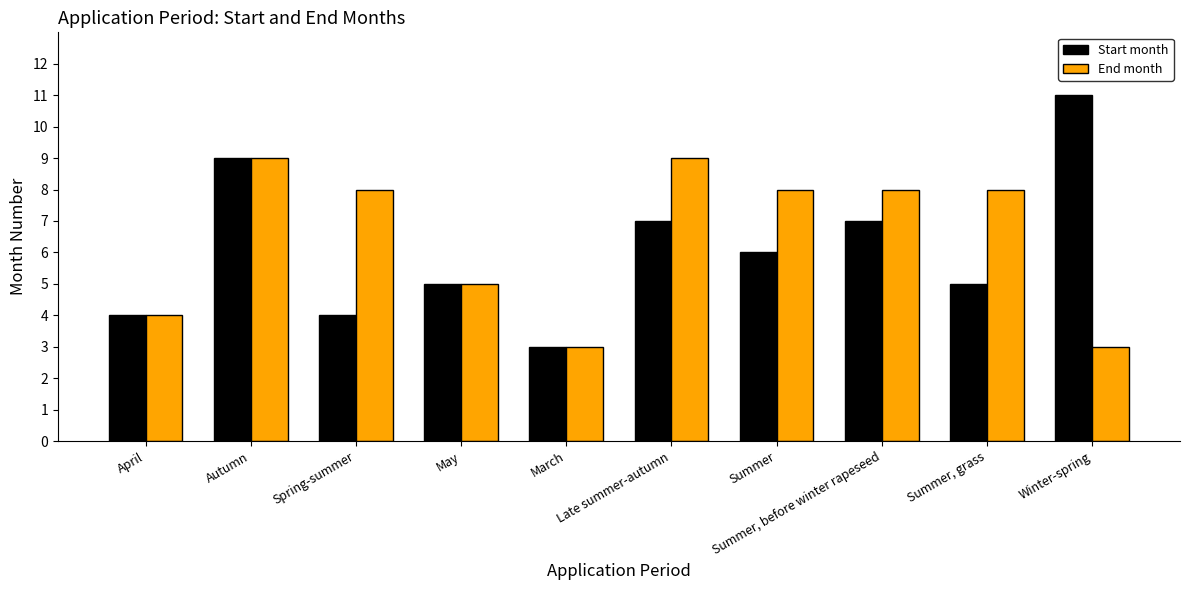

What position from the right is Summer?

4